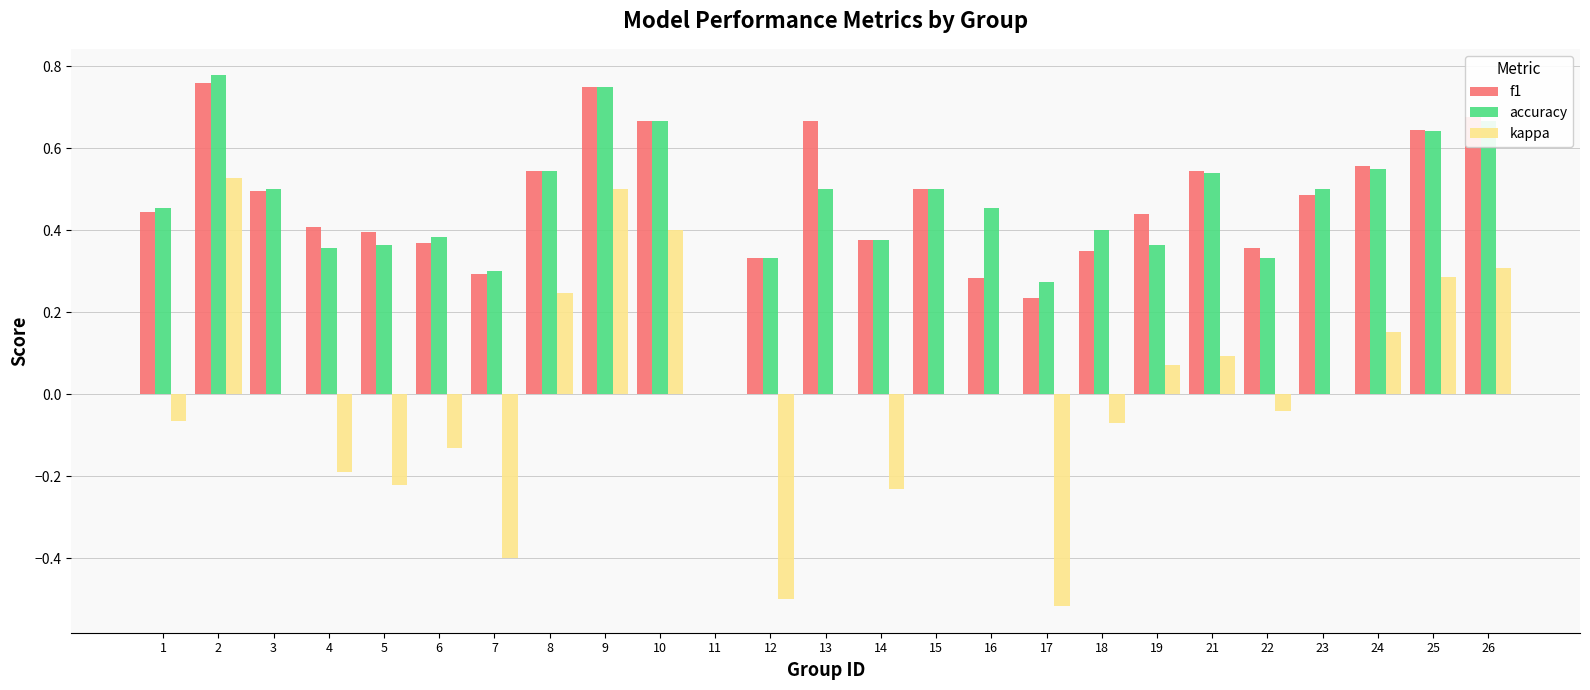

The f1 series shows 0.1 at 5. True or false?

False